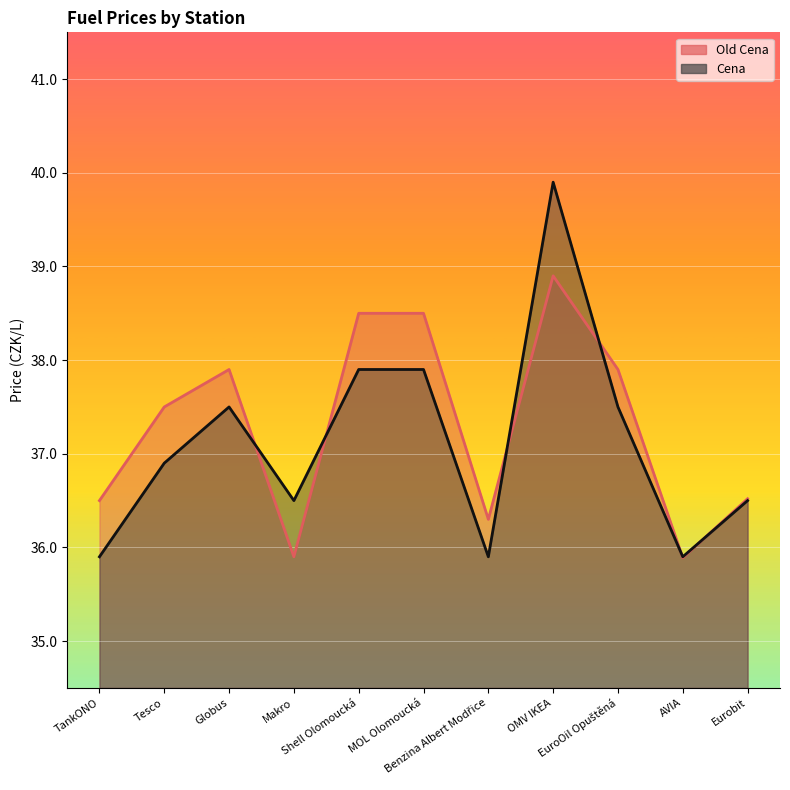

At which label is Cena closest to 37?

Tesco